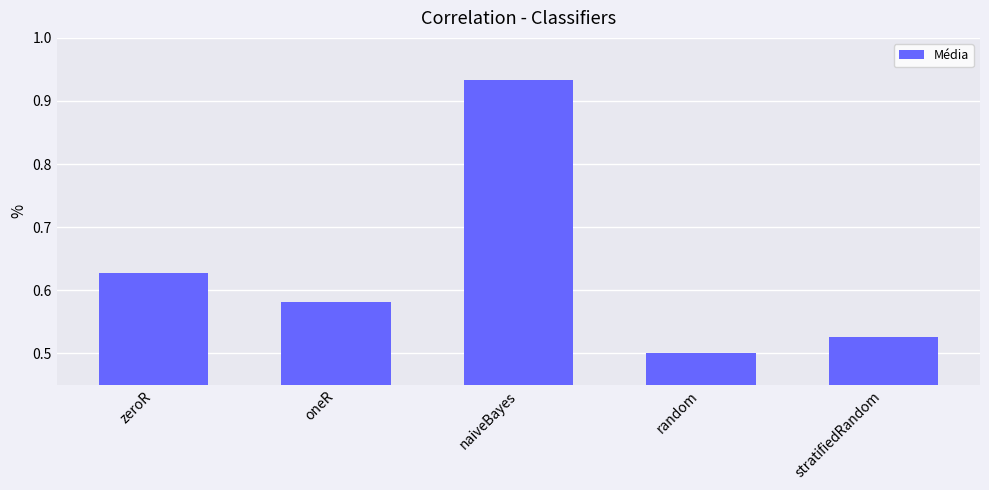

Does the chart contain stacked bars?

No